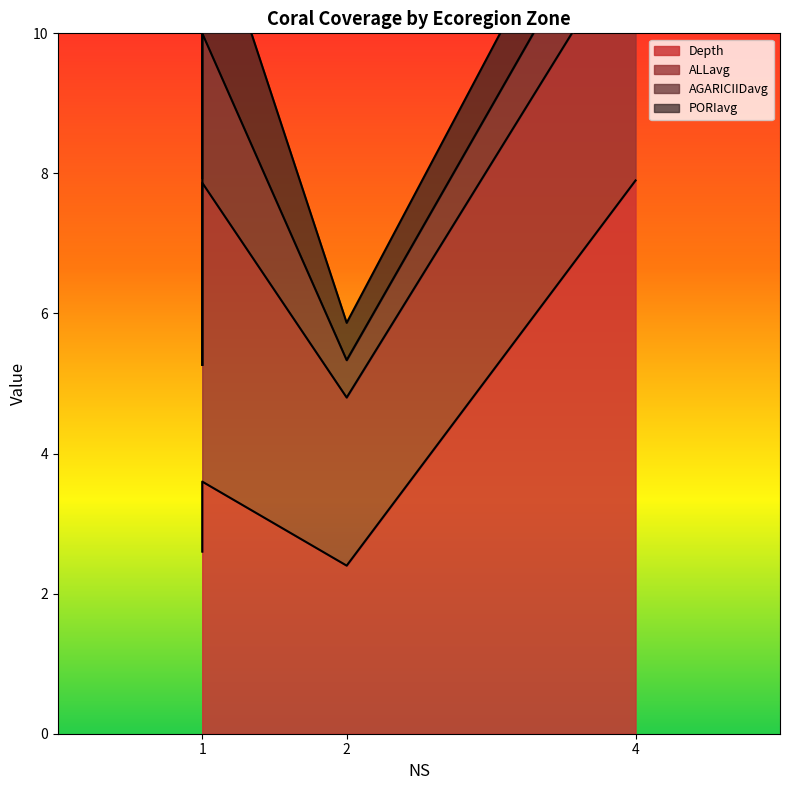

List the series in order of their overall mean, highest first.

Depth, ALLavg, PORIavg, AGARICIIDavg